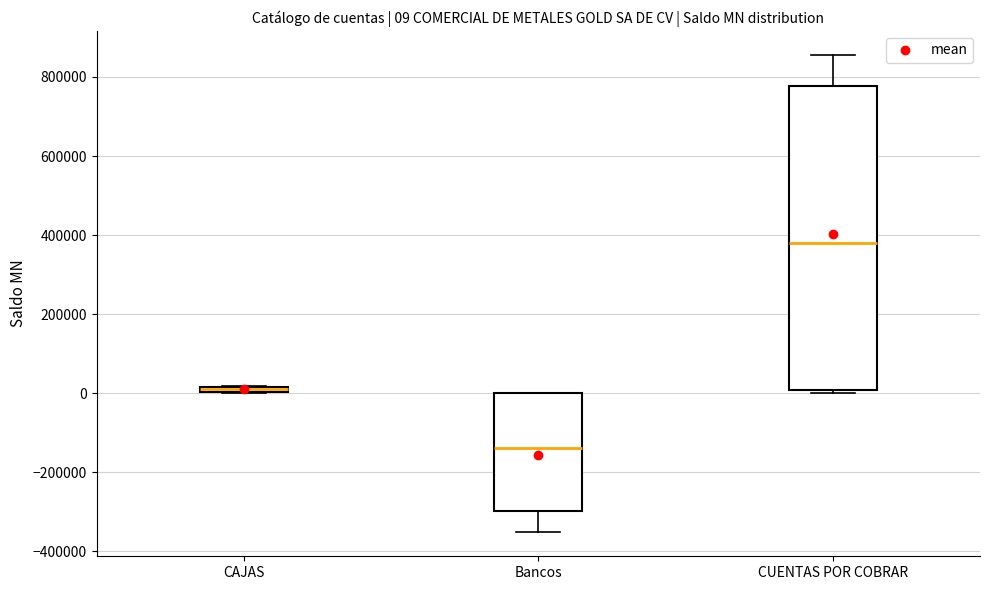

Which box is the tallest, from its lower edge to its upper edge?

CUENTAS POR COBRAR